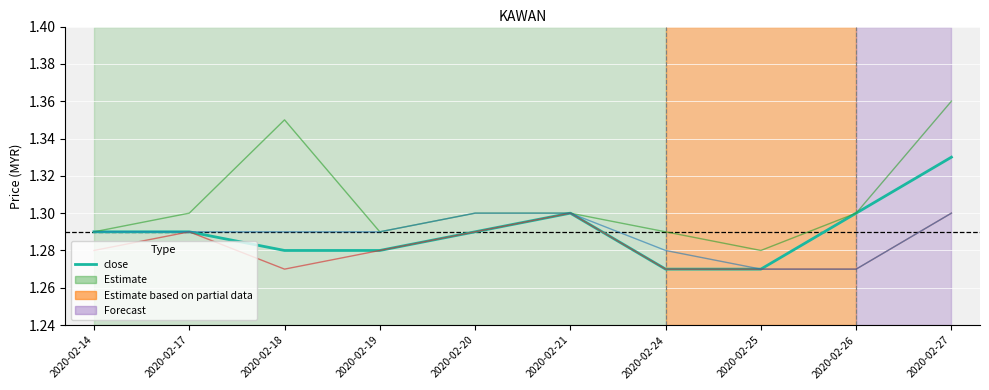

How many lines are shown in the chart?

4